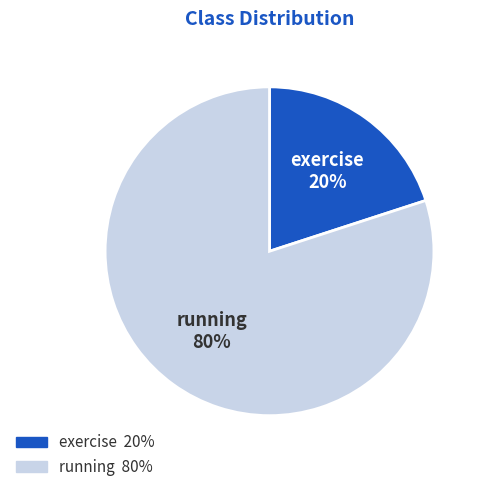

Does exercise represent more than half of the total?

No